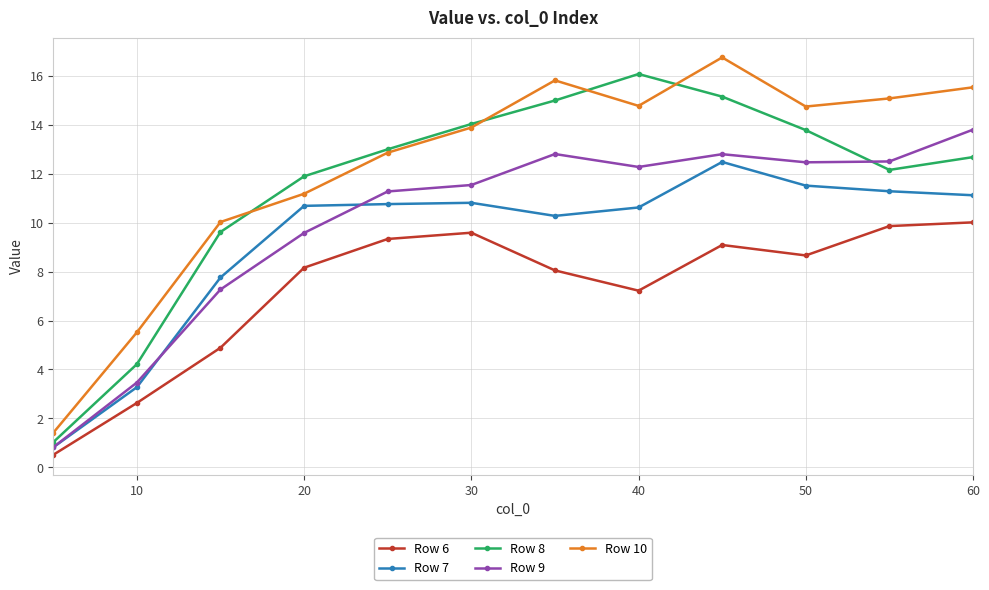

True or false: Row 10 and Row 6 cross at least once.

False